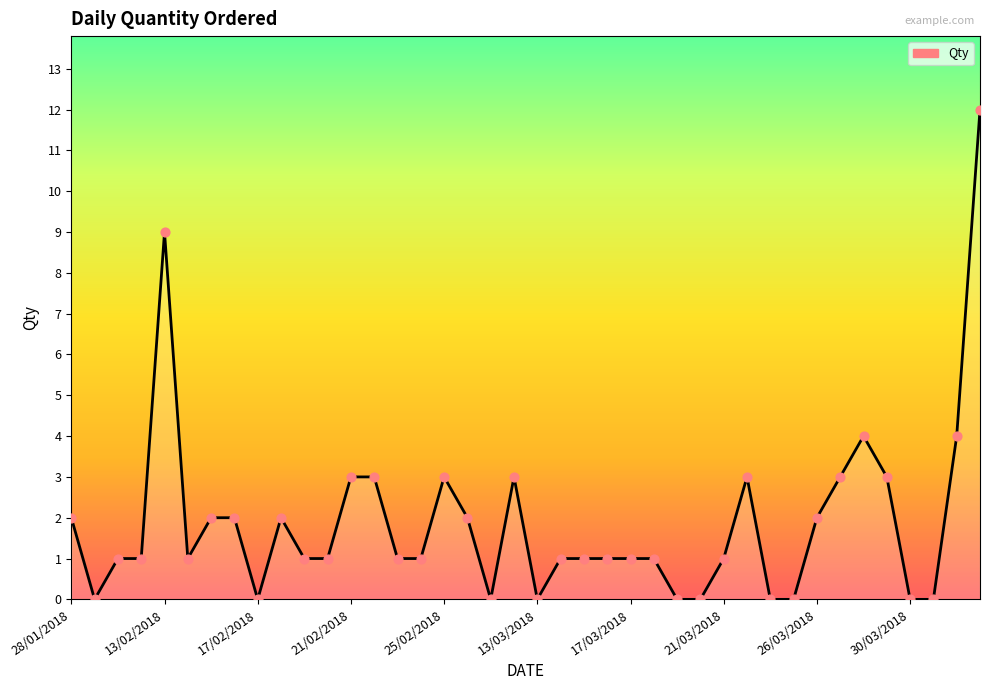

What is the greatest value displayed?

12